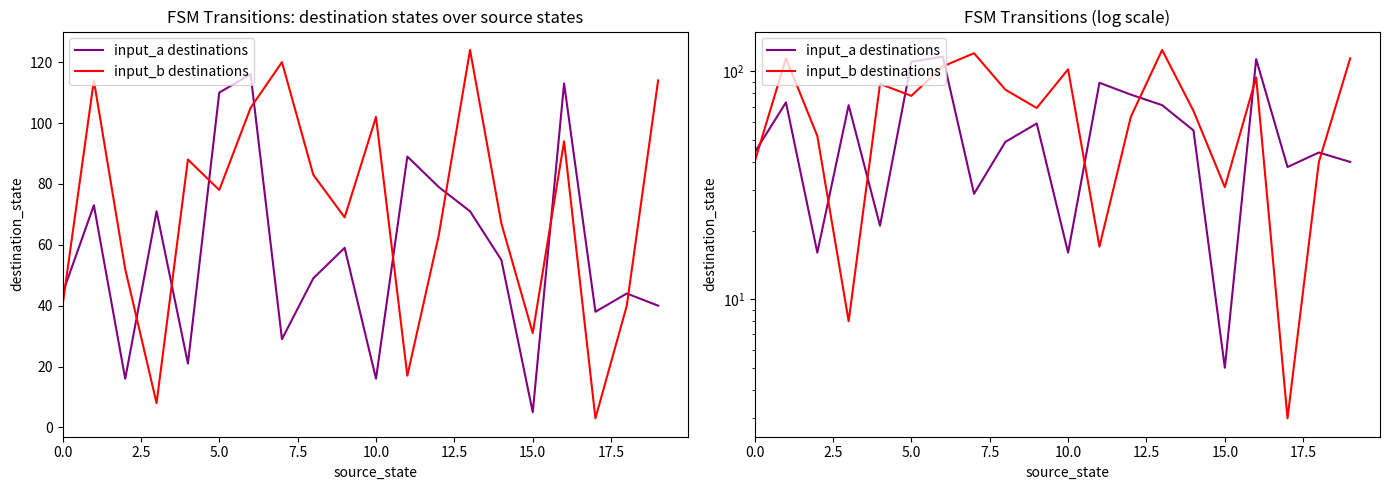

Which series has the largest total across all categories?

input_b destinations